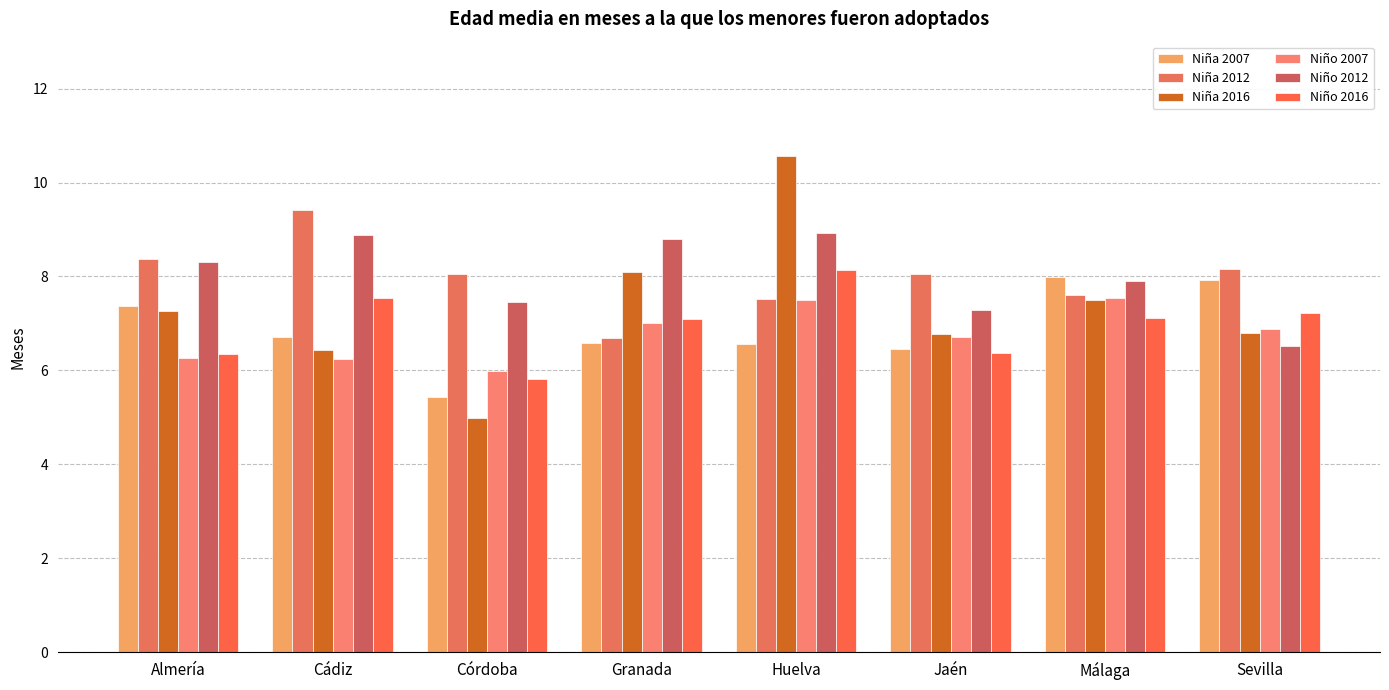

What is the difference between the Niña 2016 values at Cádiz and Jaén?

0.3